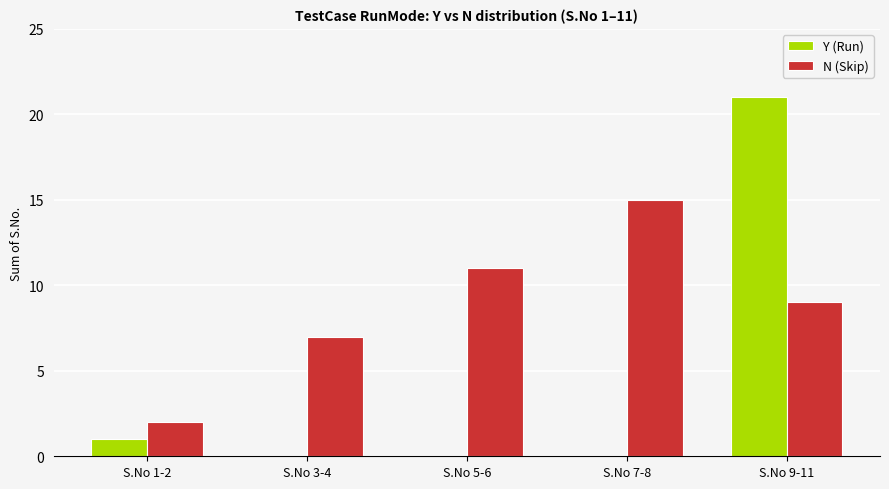

How many series are shown in this chart?

2